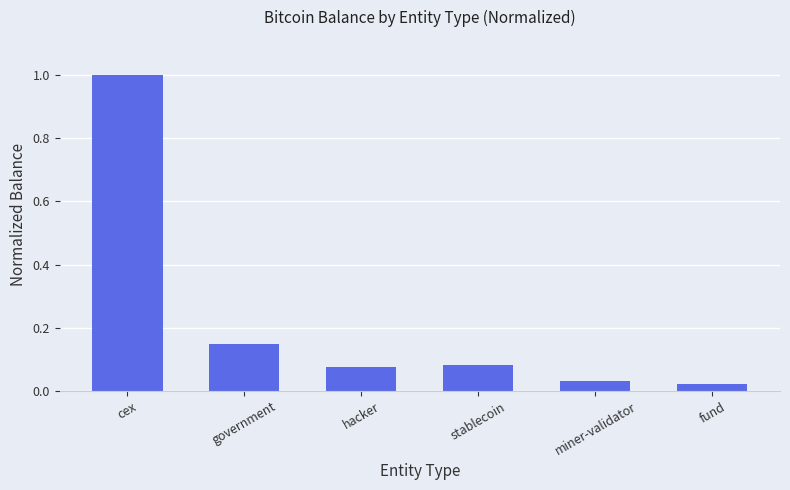

What is the sum of all values?

1.4